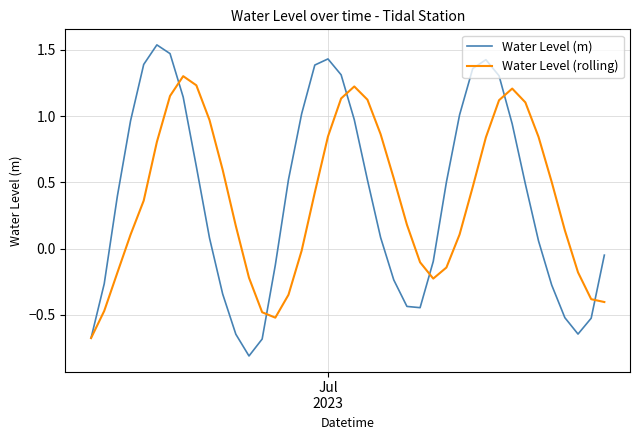

List the series in order of their peak value, lowest first.

Water Level (rolling), Water Level (m)